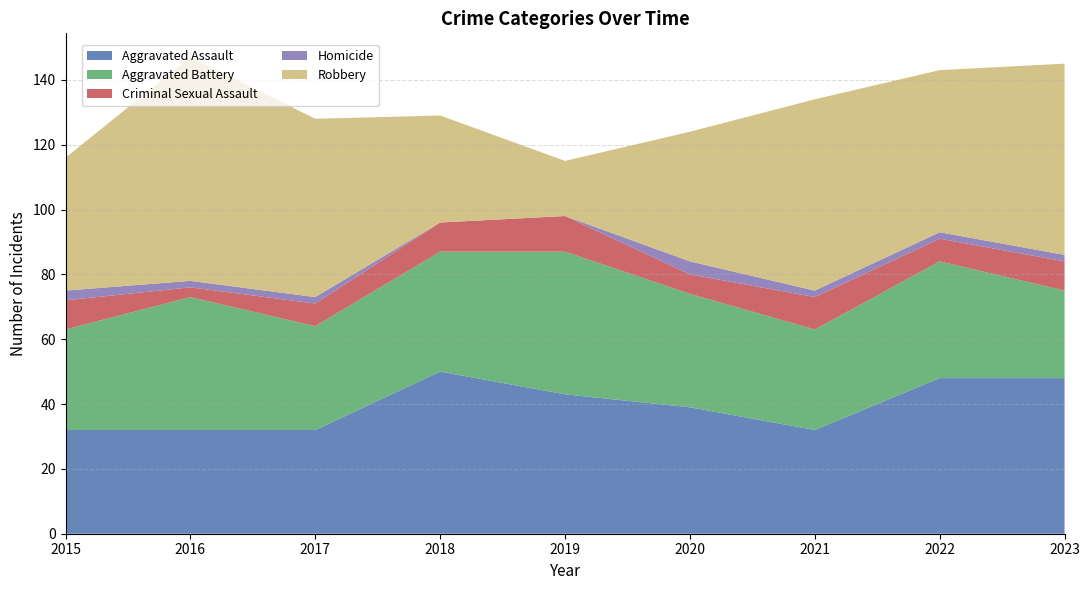

Reading left to right, what are all the values shown in this chart?

Aggravated Assault: 32	32	32	50	43	39	32	48	48
Aggravated Battery: 31	41	32	37	44	35	31	36	27
Criminal Sexual Assault: 9	3	7	9	11	6	10	7	9
Homicide: 3	2	2	0	0	4	2	2	2
Robbery: 41	69	55	33	17	40	59	50	59